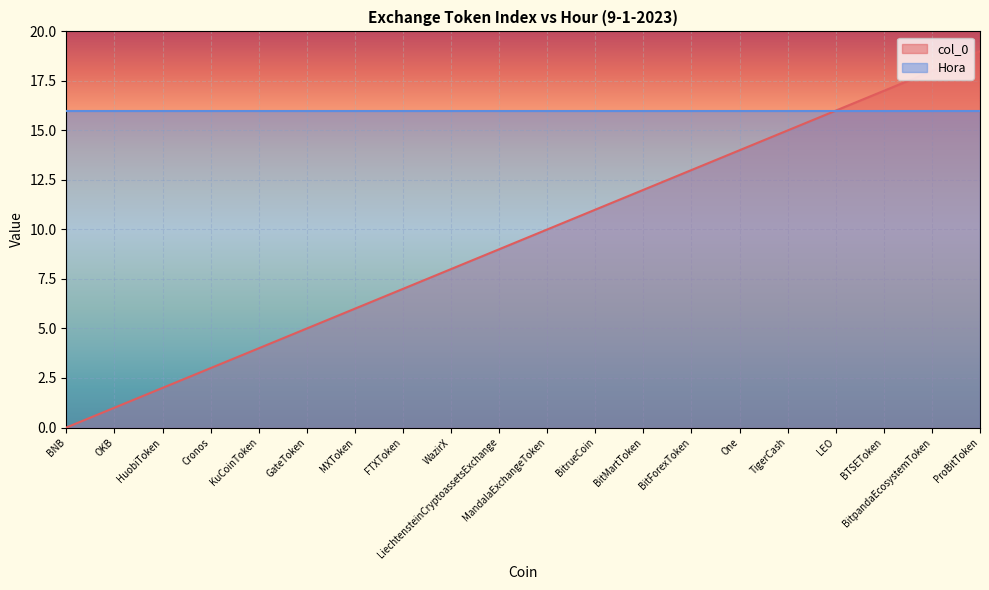

What is the change in value from OKB to FTXToken?

+6